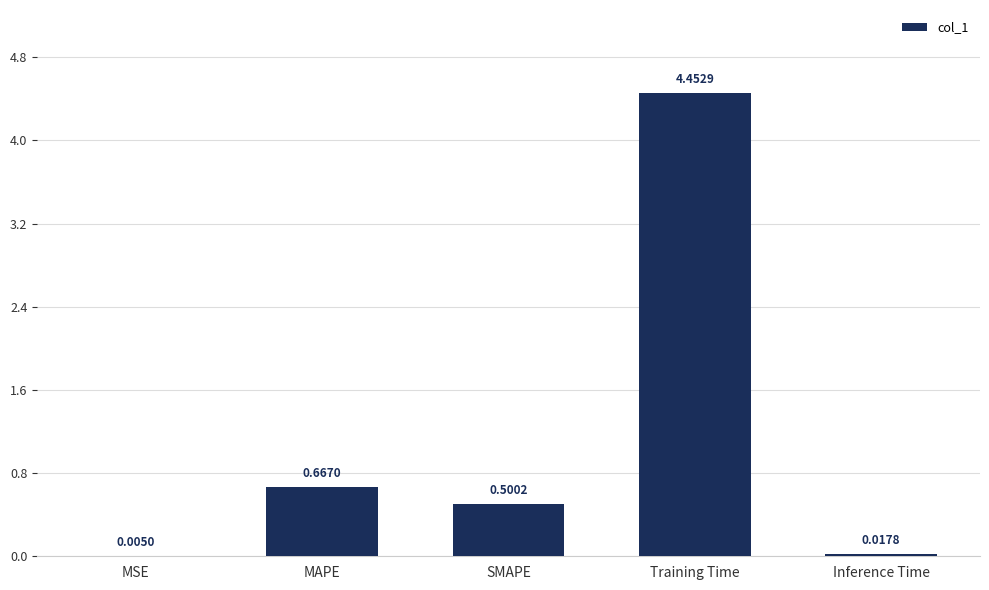

Count the number of categories in the chart.

5